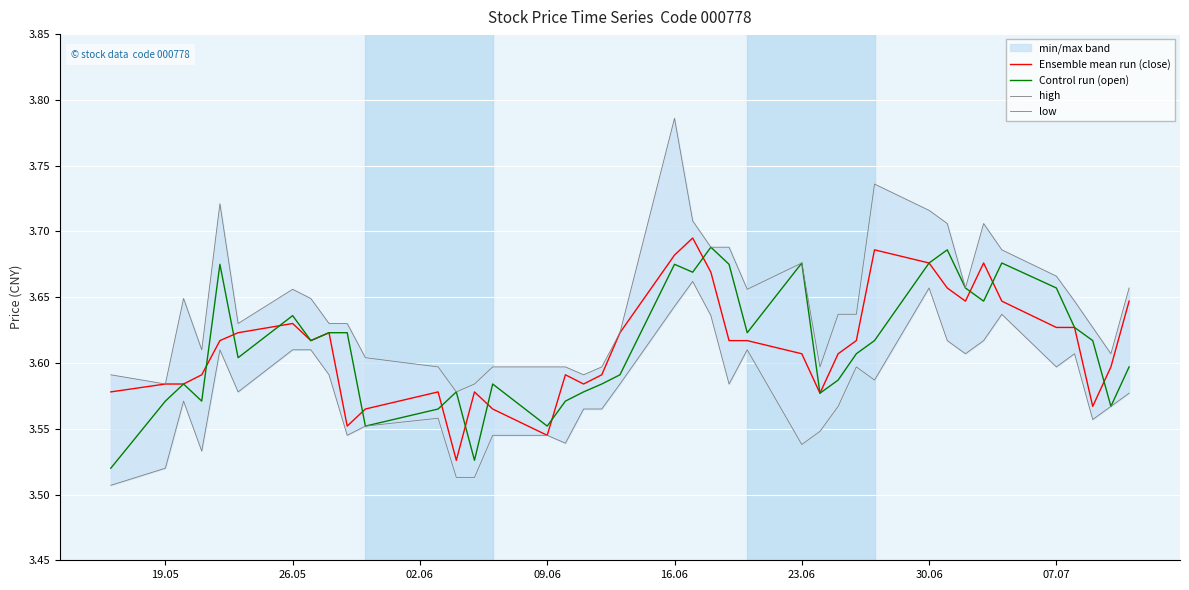

At 19.05, list the series in order from smallest to largest.

low, Control run (open), Ensemble mean run (close), high